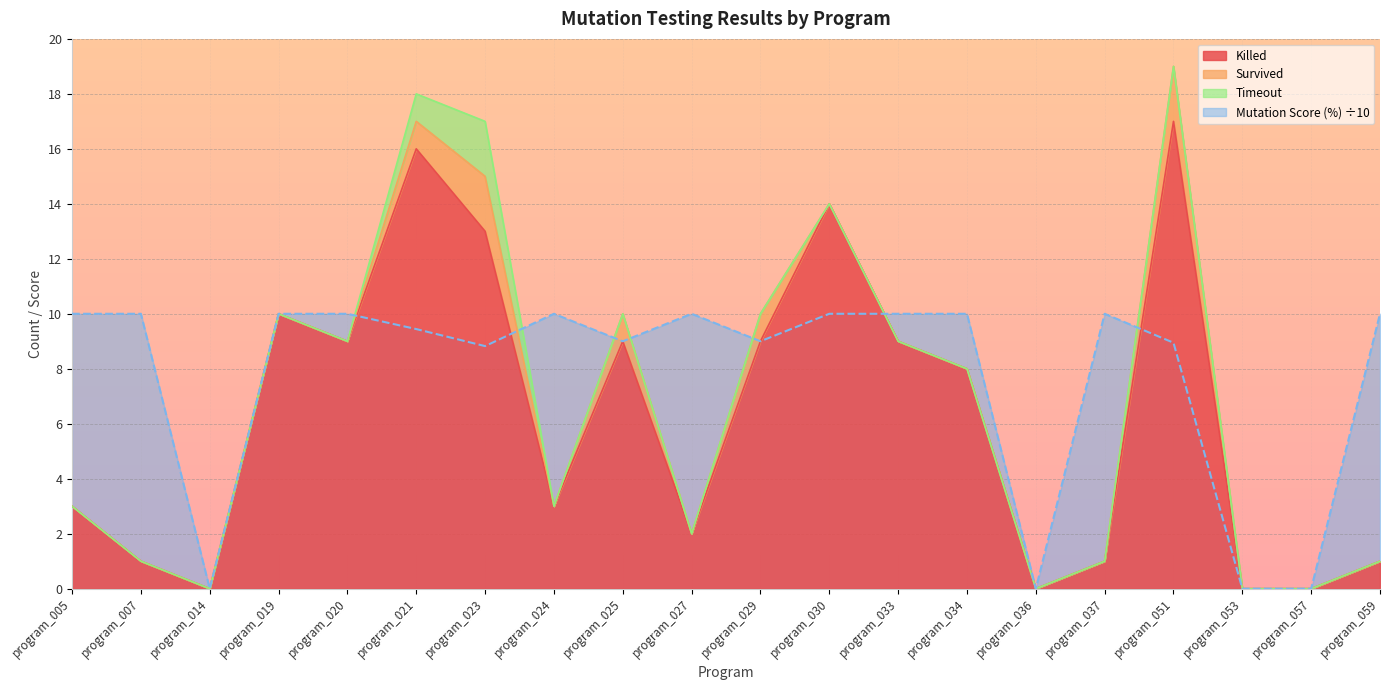

The value of Mutation Score (%) at program_033 is 10.0. True or false?

True